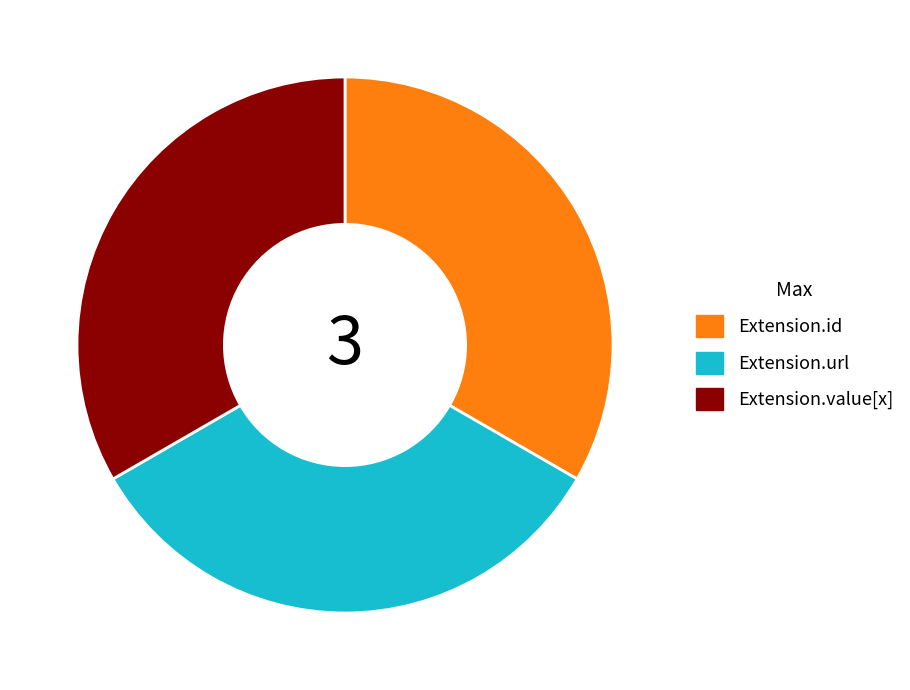

The Extension.url slice represents 89% of the pie. True or false?

False